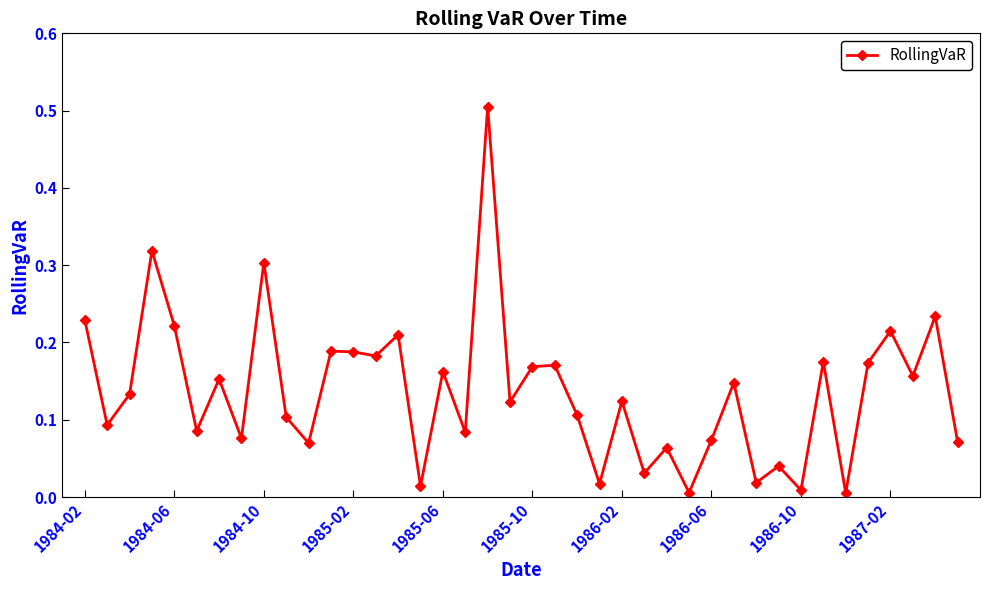

What is the greatest value displayed?

0.5